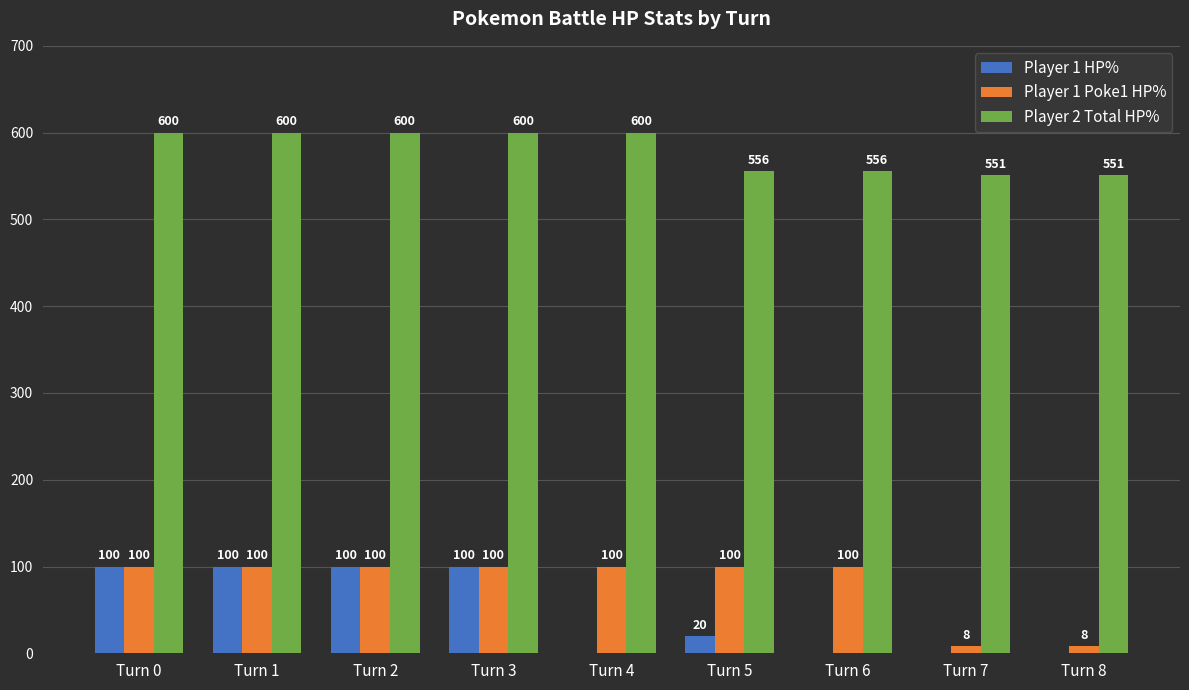

What is the sum of all Player 2 Total HP% values?

5214